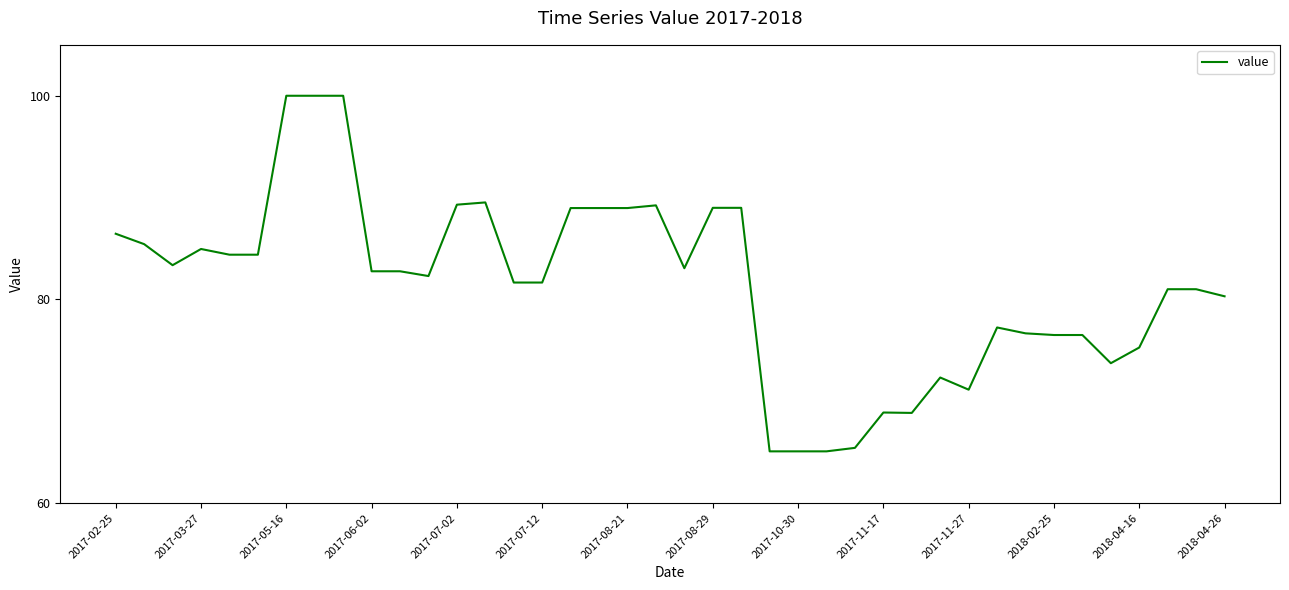

How many lines are shown in the chart?

1